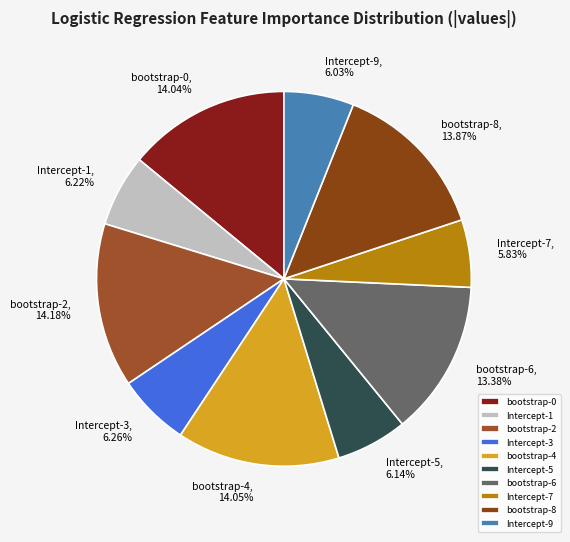

Between Intercept-9 and bootstrap-2, which is larger?

bootstrap-2